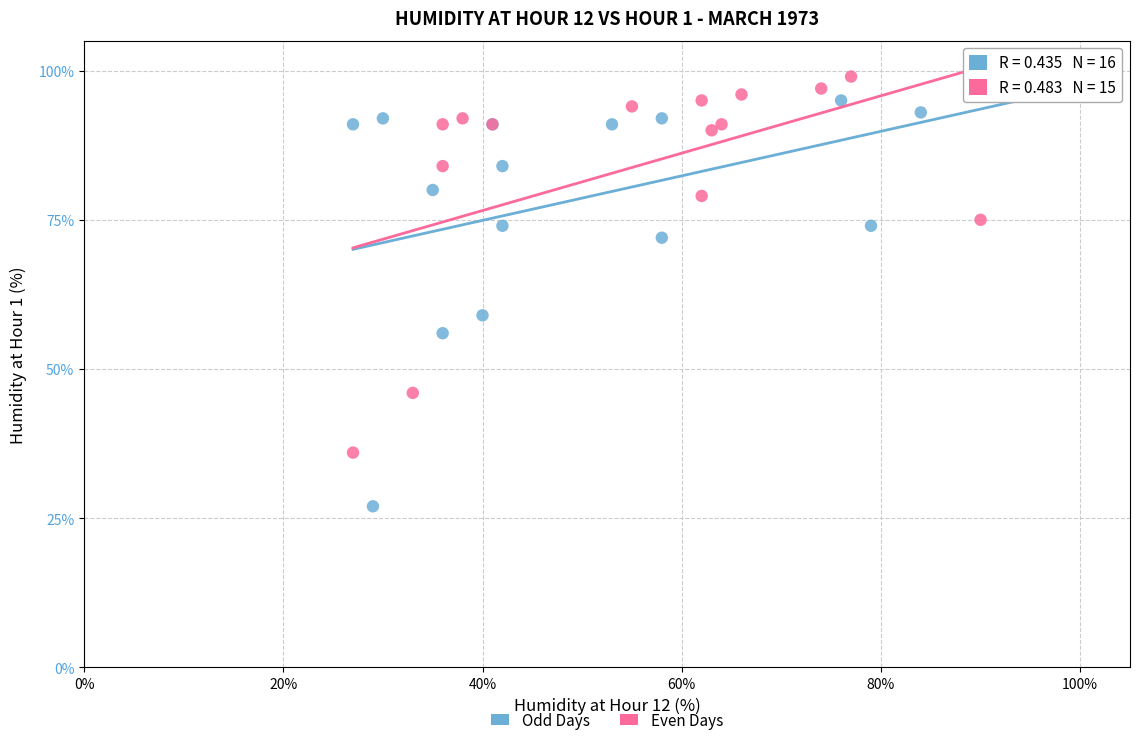

Which series has the widest spread of Y values?

Odd Days